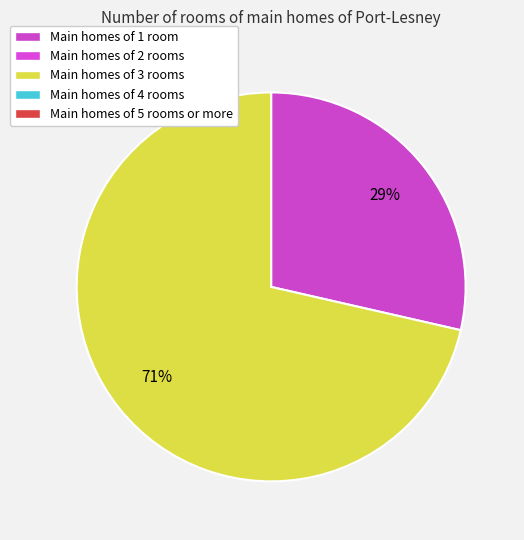

Is there a majority slice in this chart?

Yes